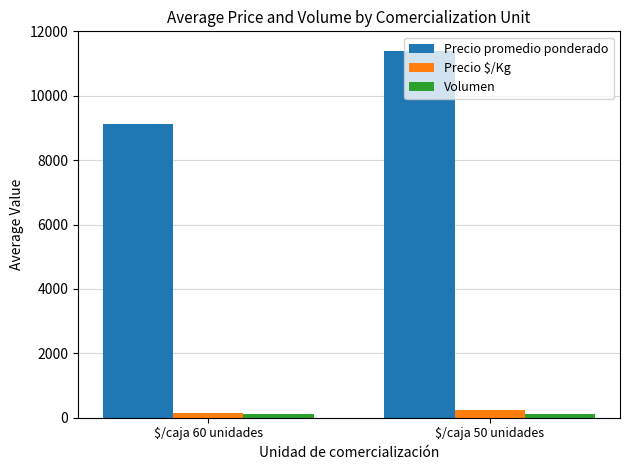

What is the sum of all Precio $/Kg values?

380